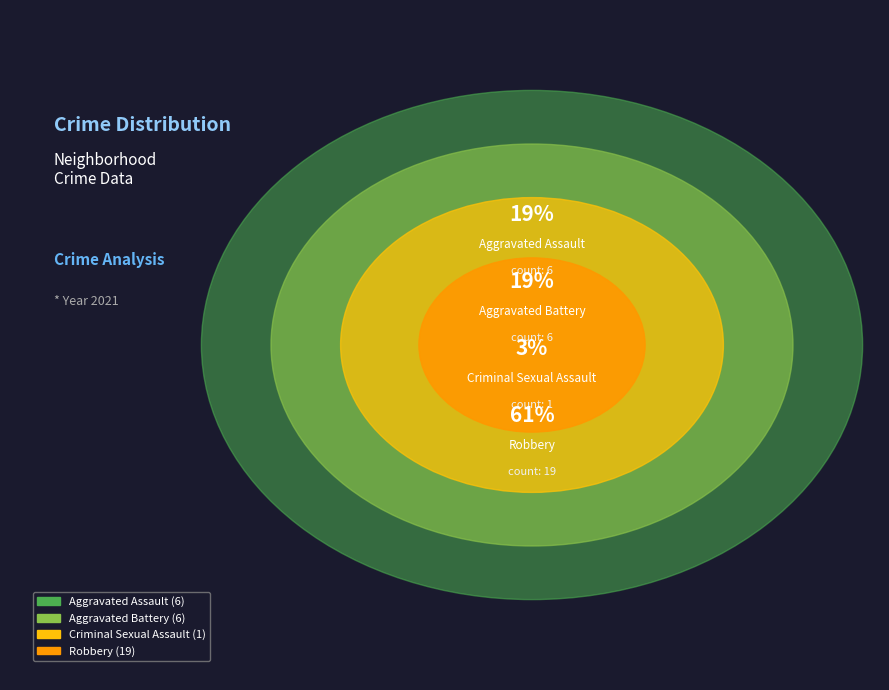

What is the change in value from Criminal Sexual Assault to Robbery?

+18